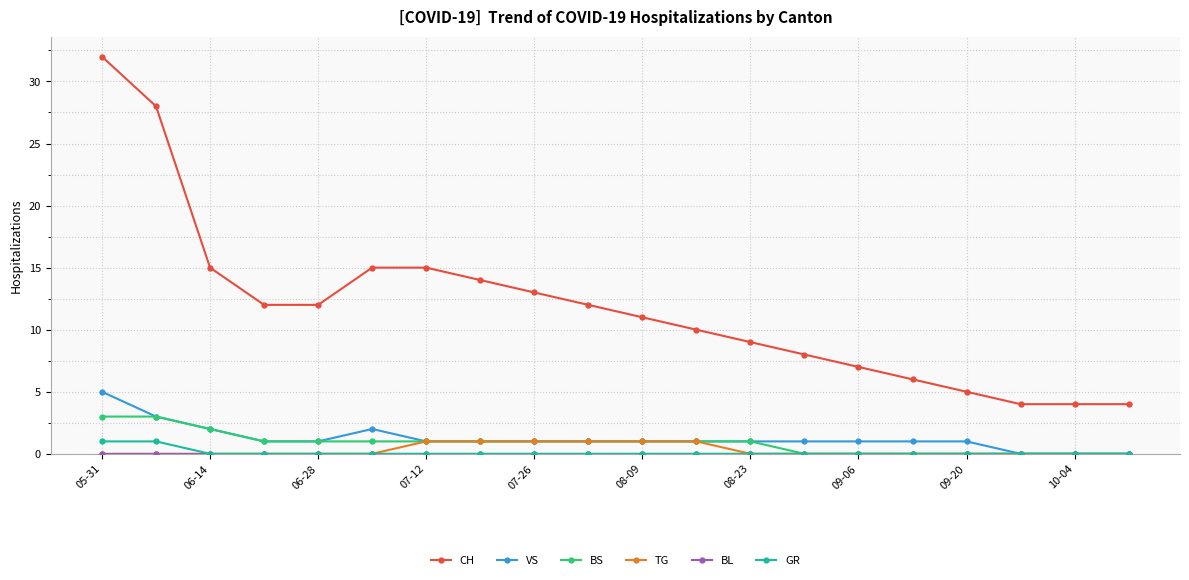

True or false: CH and GR cross at least once.

False